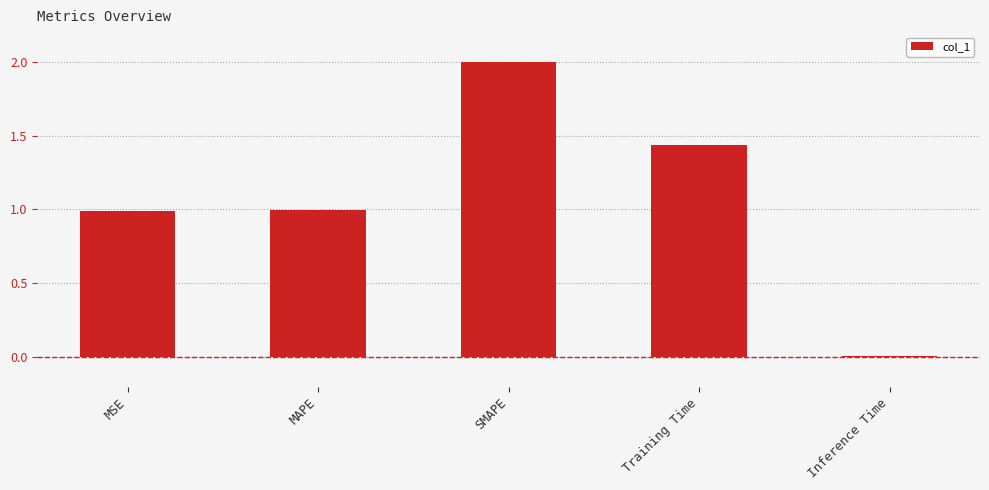

What value does the data have at MAPE?

1.0